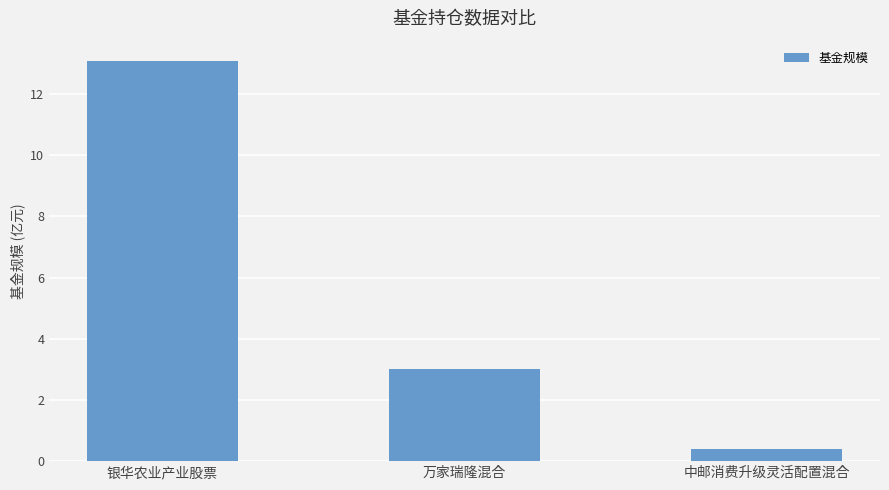

How many data points are less than 3?

1